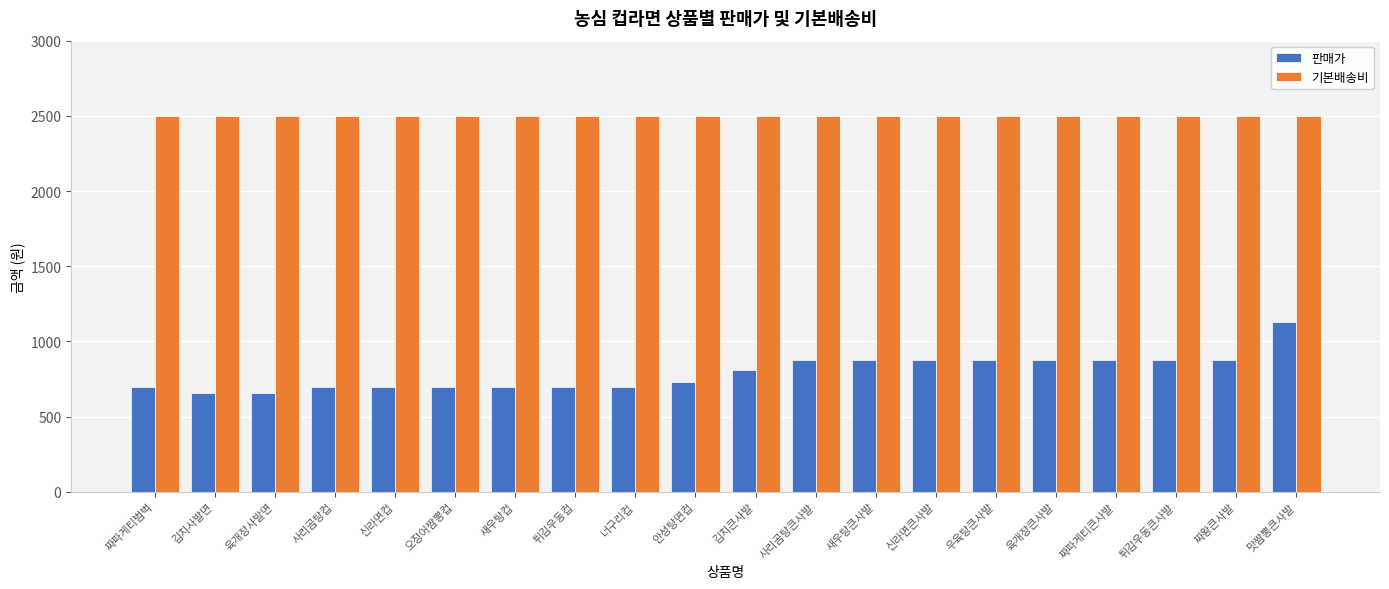

Are the bars grouped side by side (vs. stacked)?

Yes